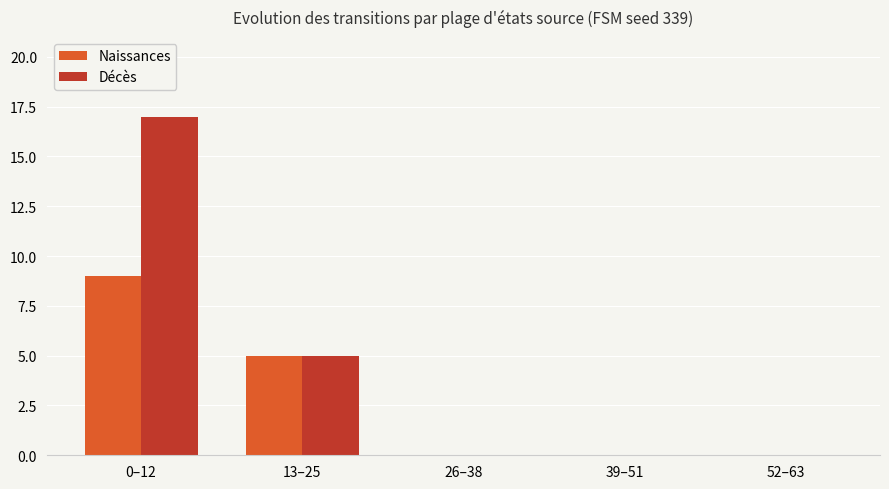

Is it true that Décès equals 8 at 0–12?

False